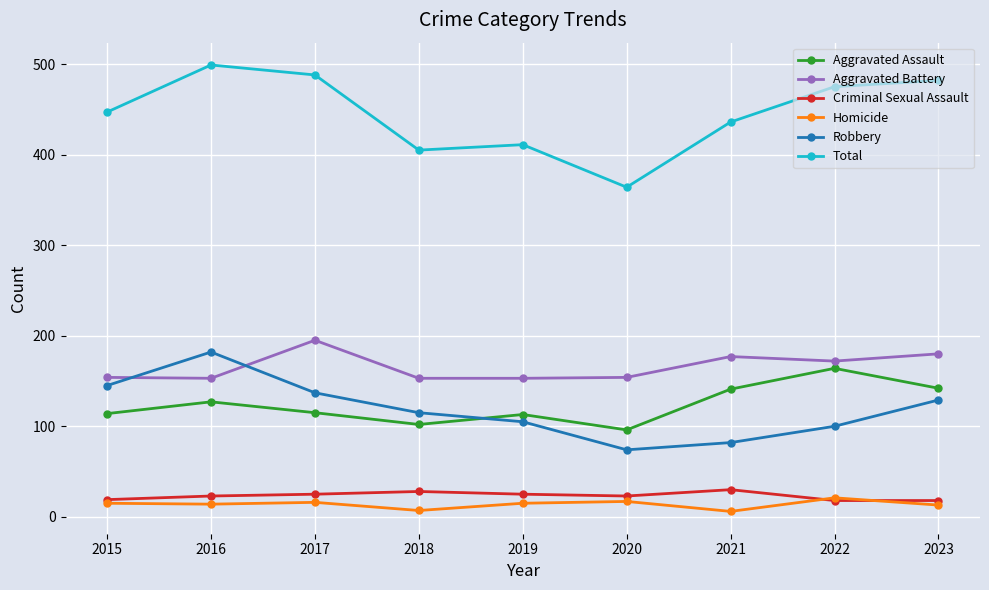

What is the average value of the Total series?

445